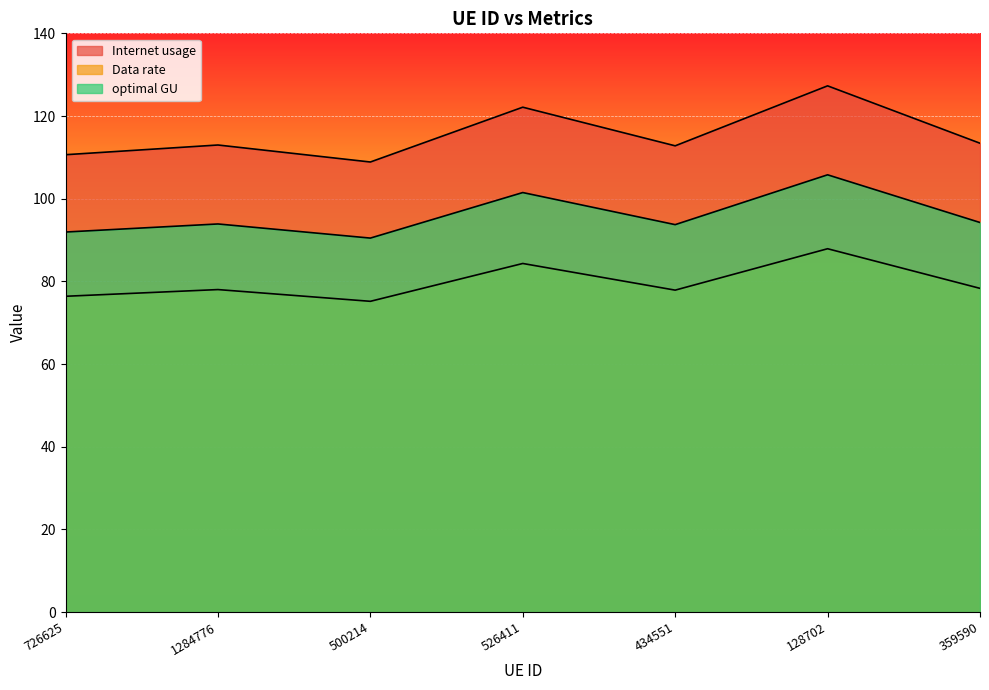

Rank the series by their maximum value, from lowest to highest.

Data rate, optimal GU, Internet usage